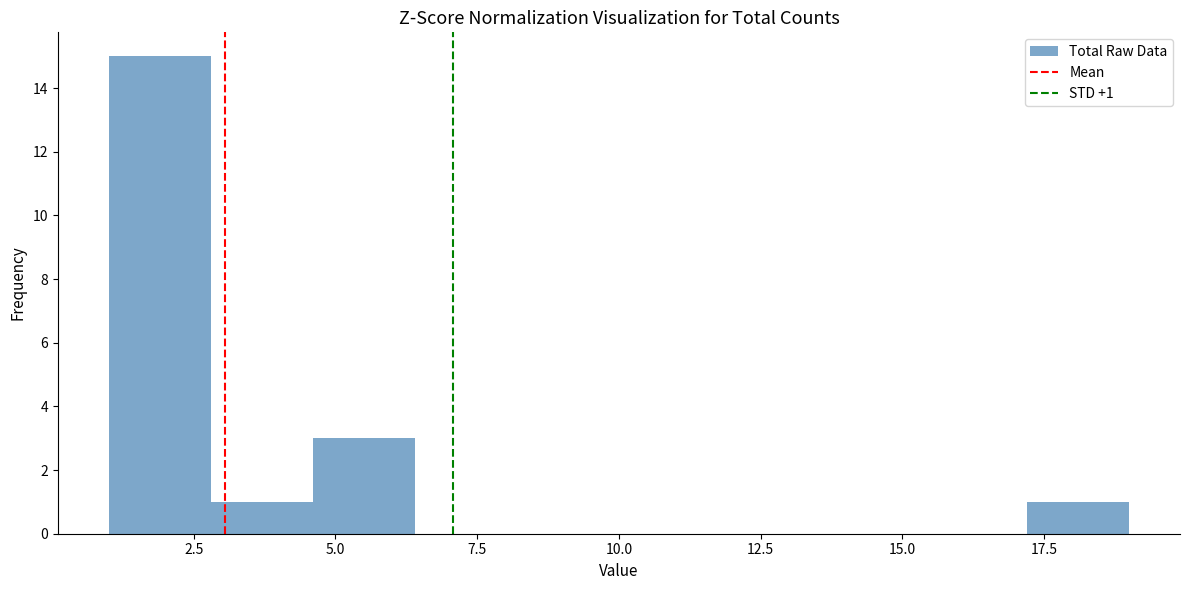

Around what value on the x-axis is the tallest bar? Give the approximate position of its centre, as read against the axis.

2.0